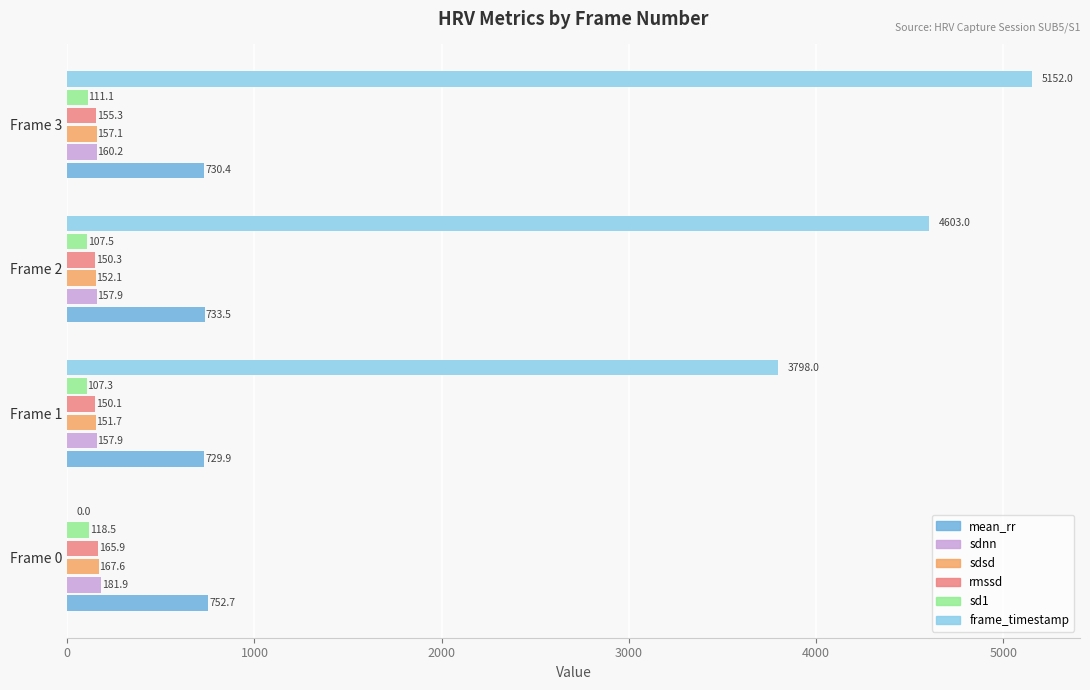

Is it true that sdsd equals 167.6 at Frame 0?

True